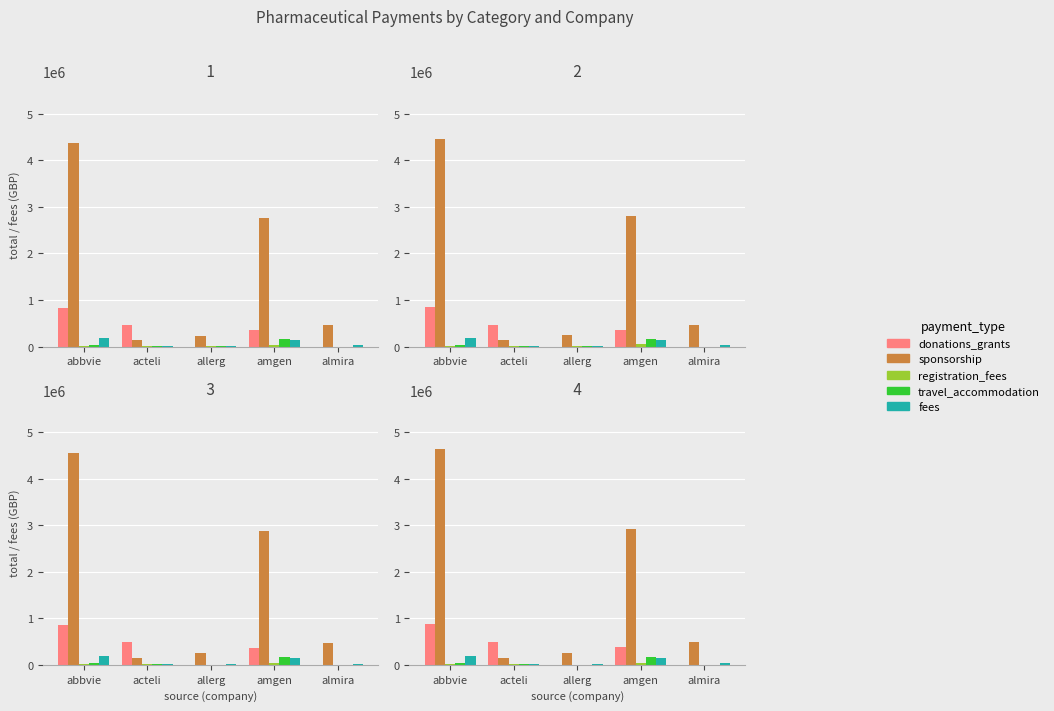

The registration_fees series shows 927.5 at allerg. True or false?

True